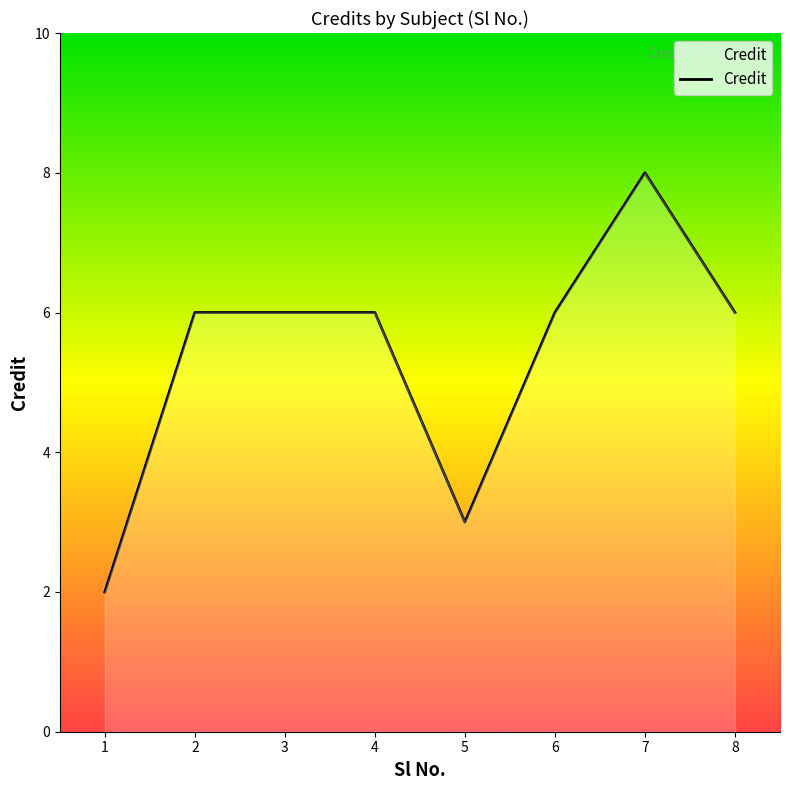

True or false: the data has more than 0 interior local peaks.

True